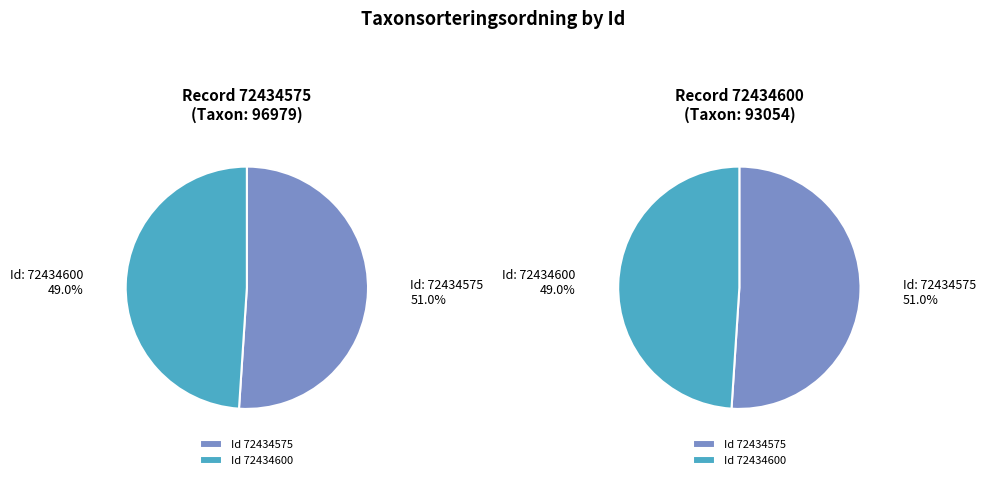

Combined, what portion of the pie is 72434600 and 72434575?

100.0%